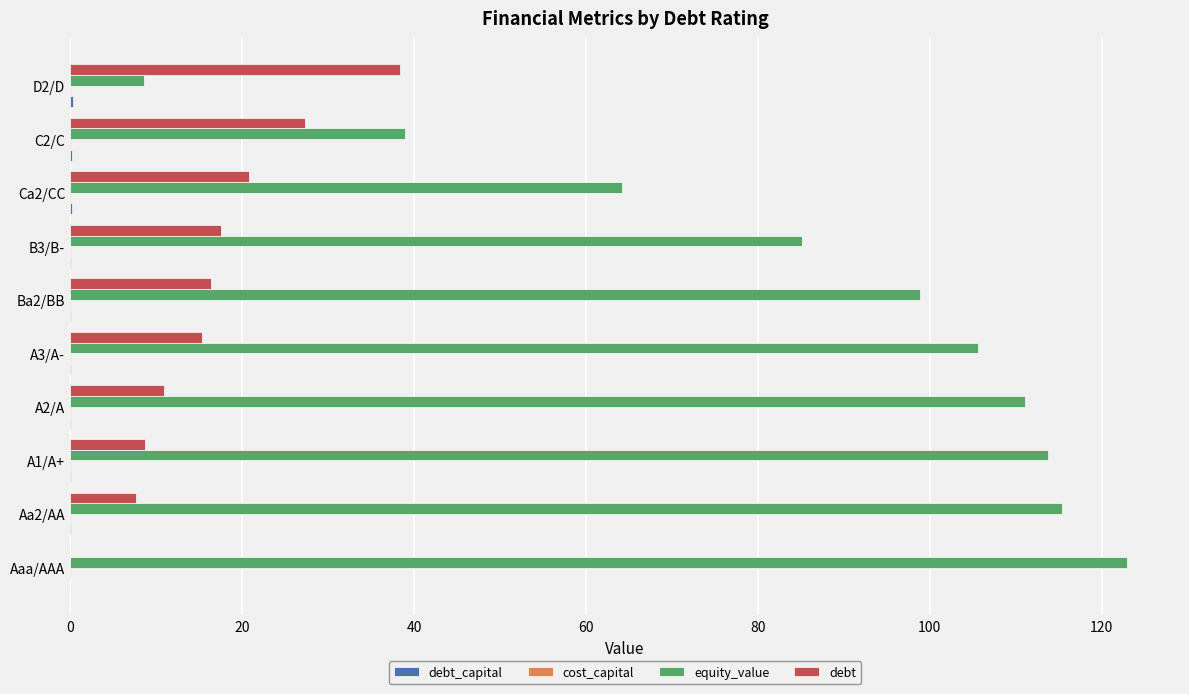

Which series has the largest total across all categories?

equity_value